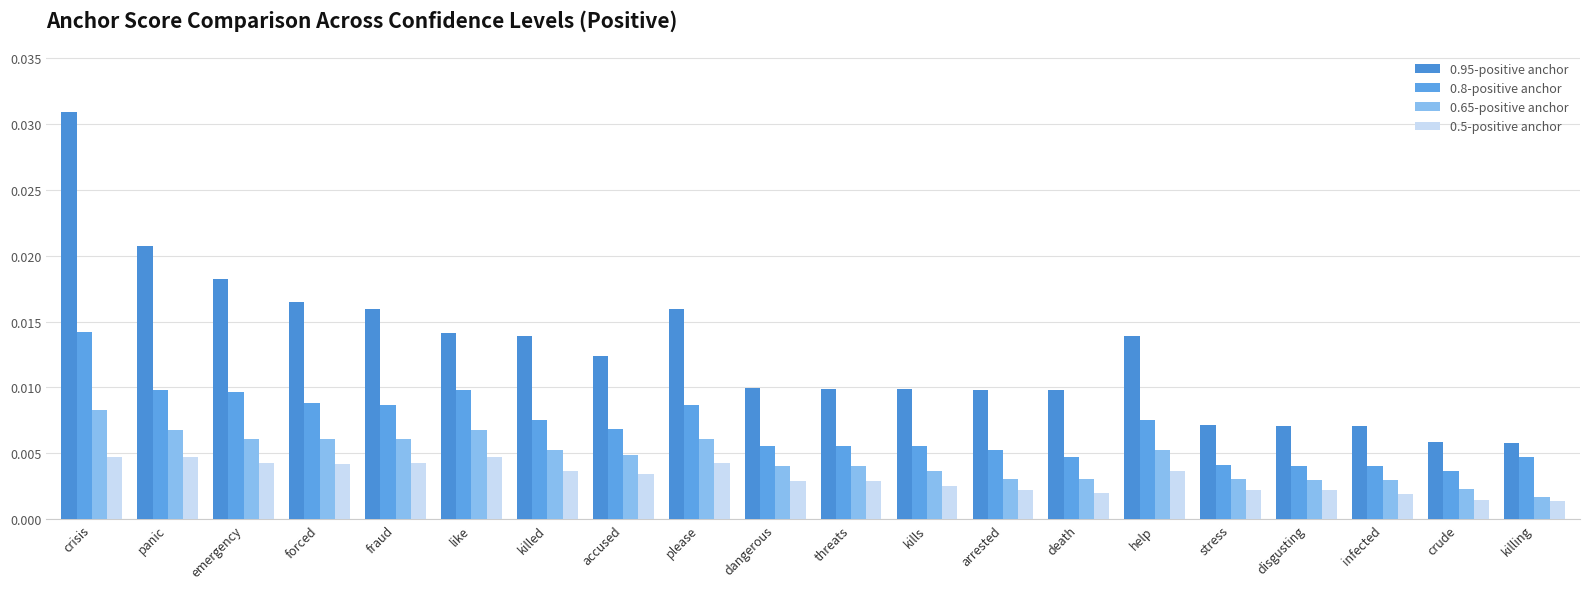

Which series changed the most between panic and stress?

0.95-positive anchor